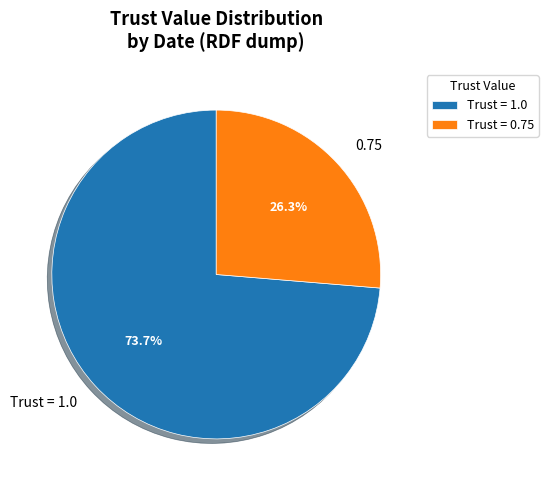

Does any single category account for the majority?

Yes